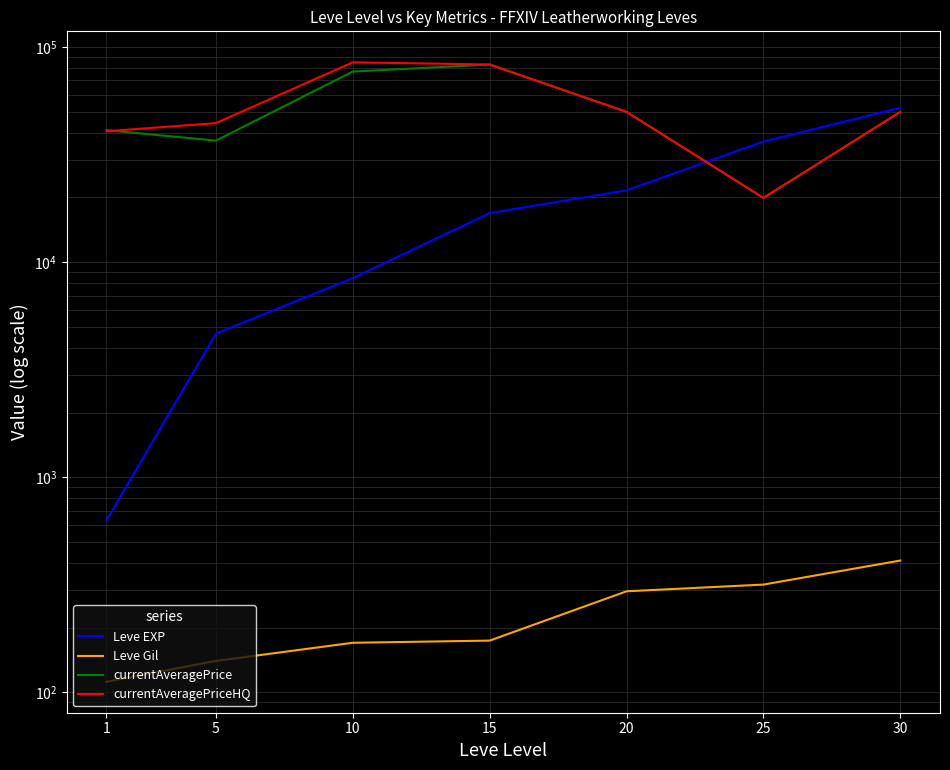

Reading right to left, extract all data points from this chart.

Leve EXP: 30=52220.0	25=36390.0	20=21600.0	15=16910.0	10=8430.0	5=4660.0	1=630.0
Leve Gil: 30=410.0	25=317.0	20=295.0	15=174.0	10=170.0	5=140.0	1=112.0
currentAveragePrice: 30=50000.0	25=19900.0	20=50000.0	15=83000.0	10=76976.0	5=36749.8	1=41111.0
currentAveragePriceHQ: 30=50000.0	25=19900.0	20=50000.0	15=83000.0	10=85000.0	5=44333.0	1=40624.9